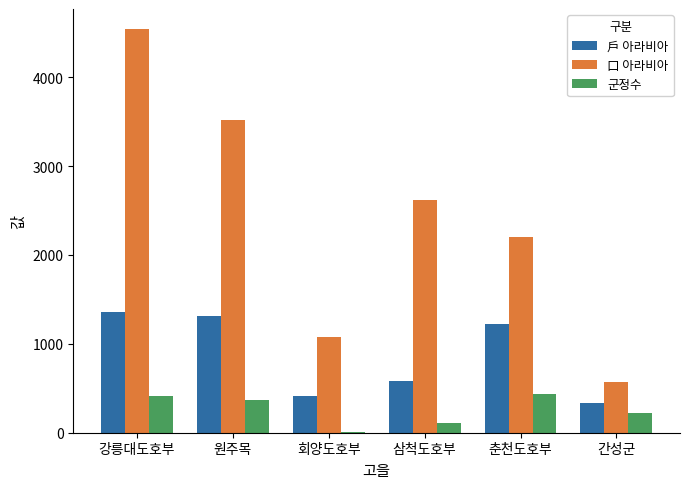

How many distinct data groups are displayed?

3